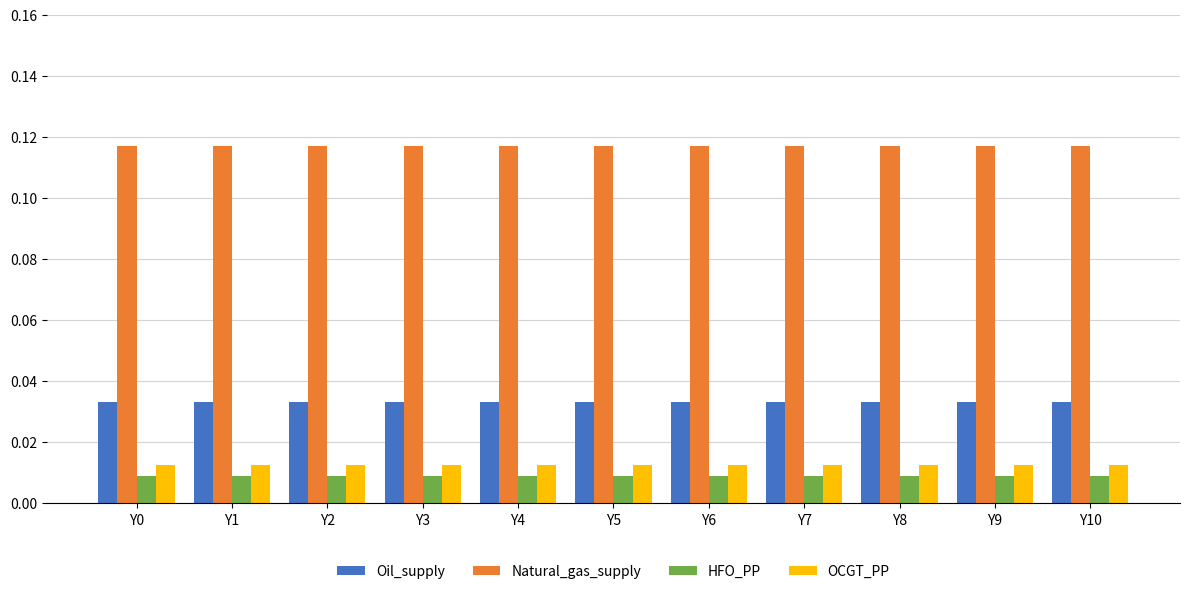

Is the value of Oil_supply at Y8 greater than the value of OCGT_PP at Y7?

Yes